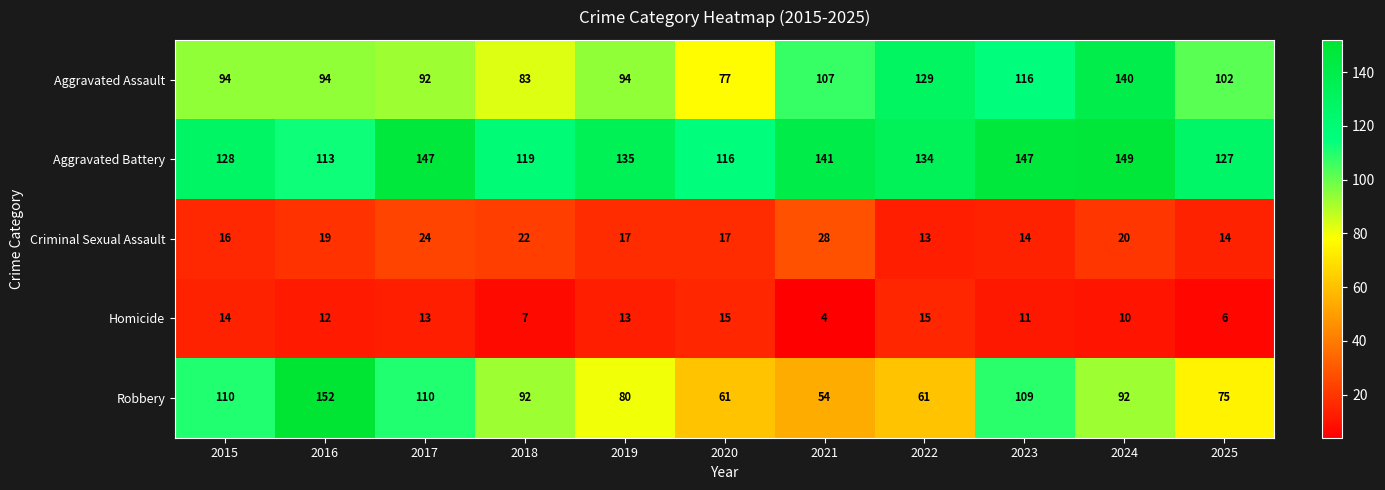

What is the spread (max minus min) of values at 2019?

122